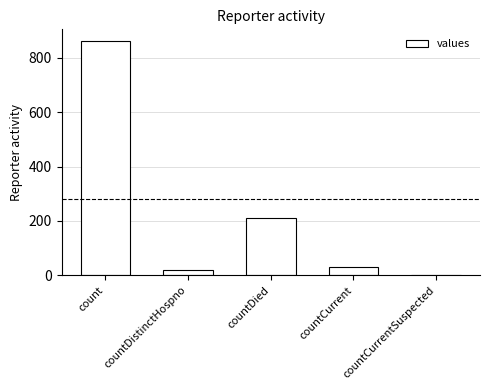

Reading right to left, what are all the values shown in this chart?

countCurrentSuspected=0	countCurrent=31	countDied=212	countDistinctHospno=20	count=862